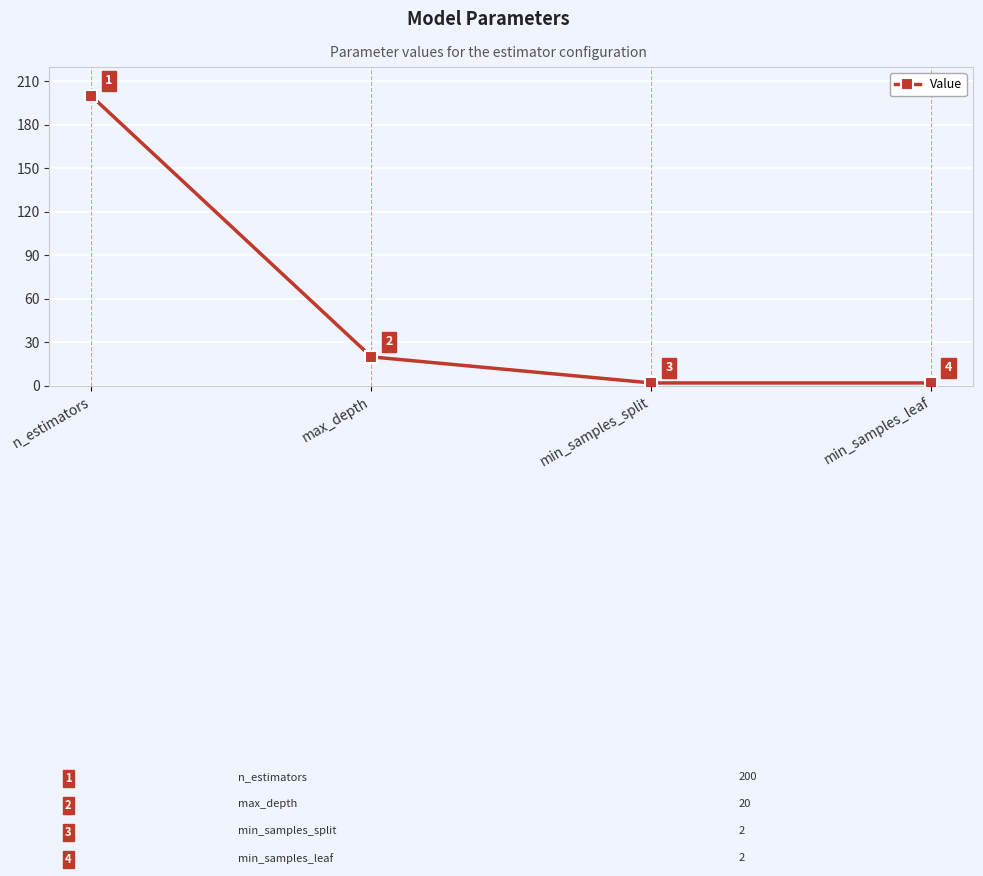

At which label does the data first exceed 20?

n_estimators